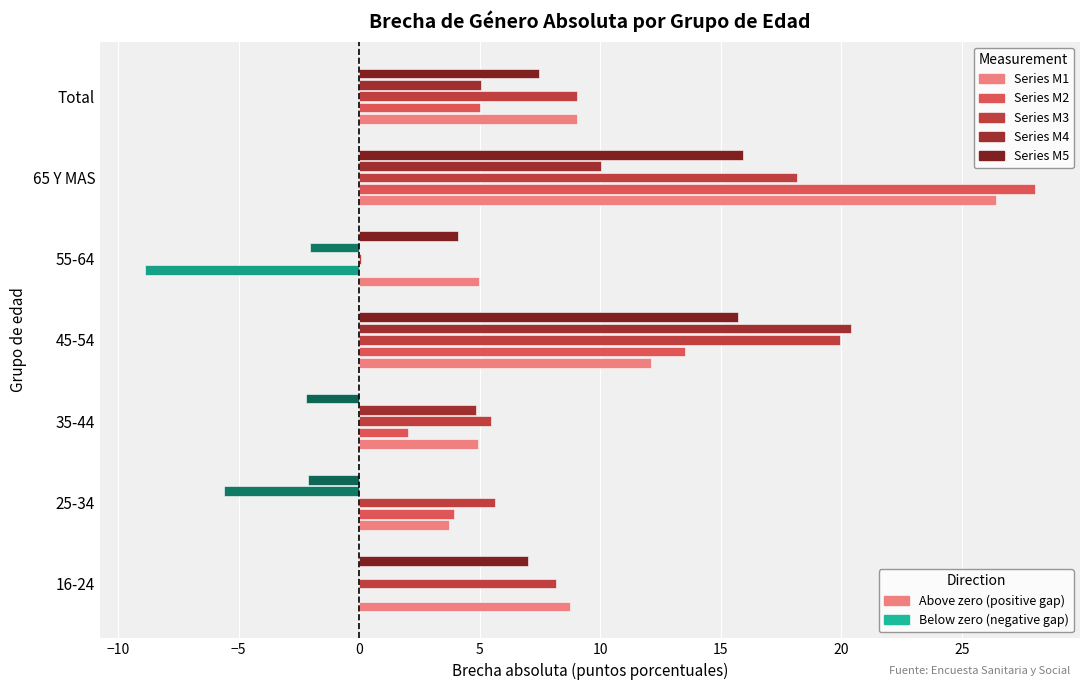

Count the number of data series in this chart.

5